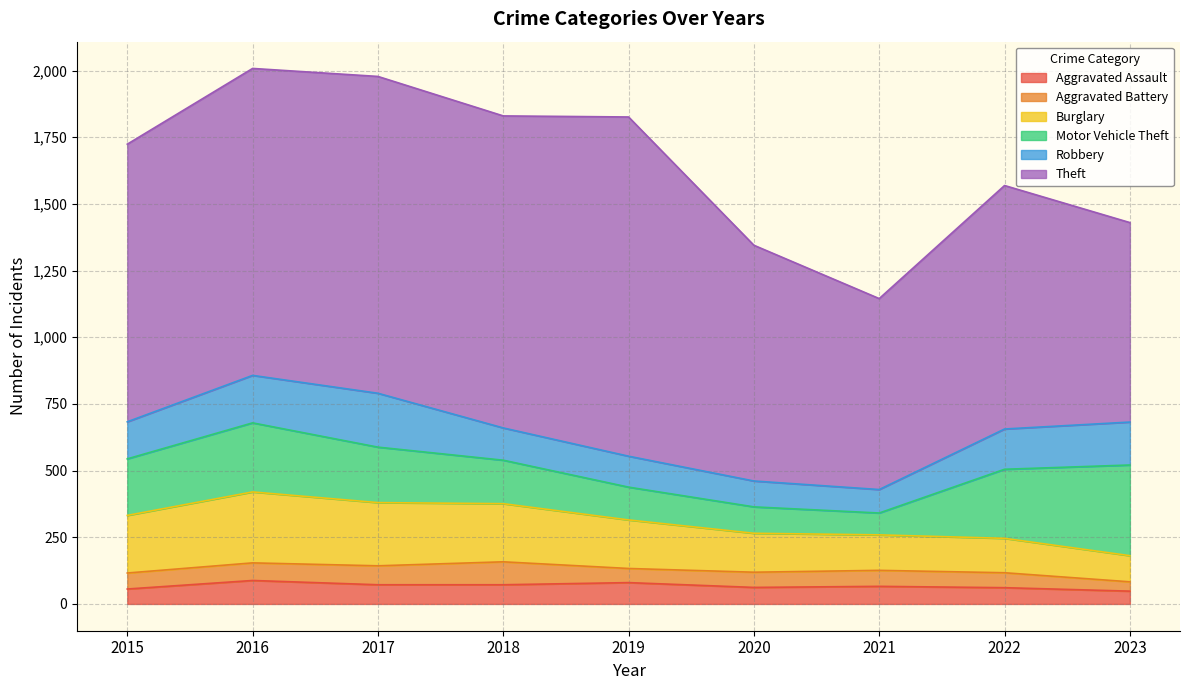

What is the smallest value displayed?

35